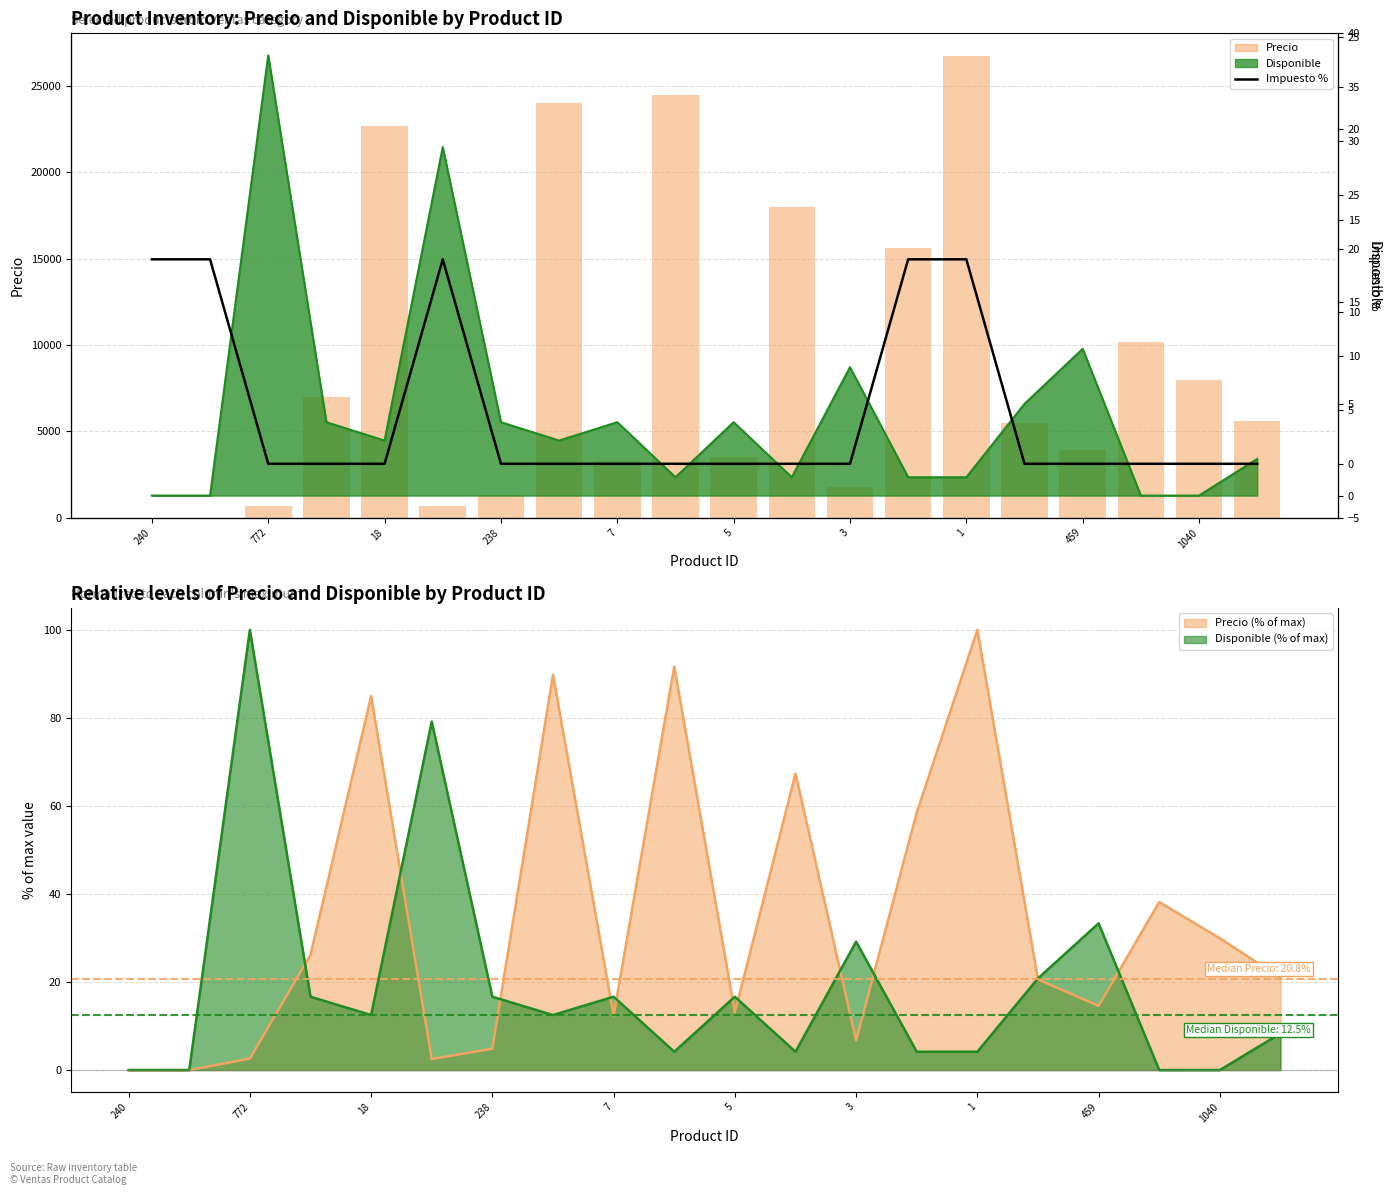

Reading left to right, extract all data points from this chart.

Precio: 0	0	700	7000	22700	672	1300	24000	3300	24500	3500	18000	1800	15630	26723	5500	3900	10200	8000	5600
Impuesto %: 19	19	0	0	0	19	0	0	0	0	0	0	0	19	19	0	0	0	0	0